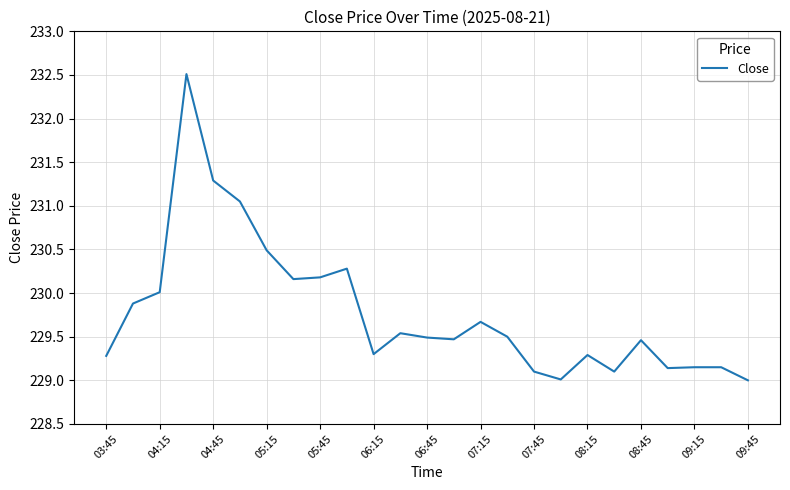

What is the smallest value displayed?

229.0